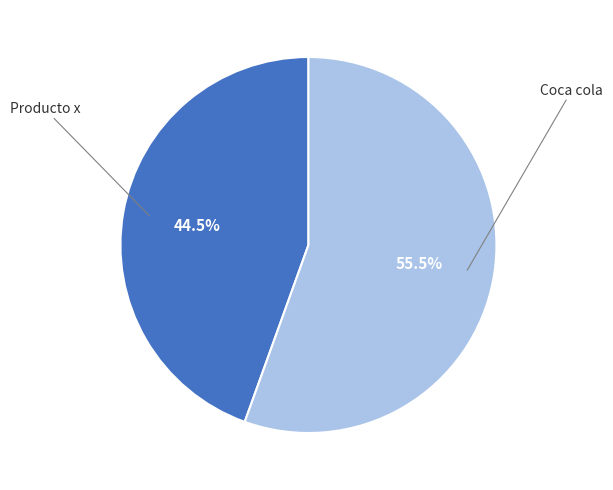

Is there any slice that represents more than half of the pie?

Yes